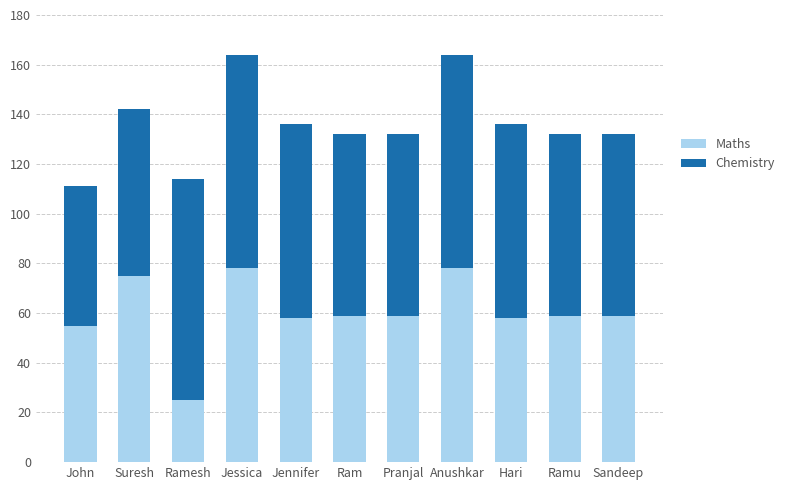

Where is Maths nearest to the value 51?

John